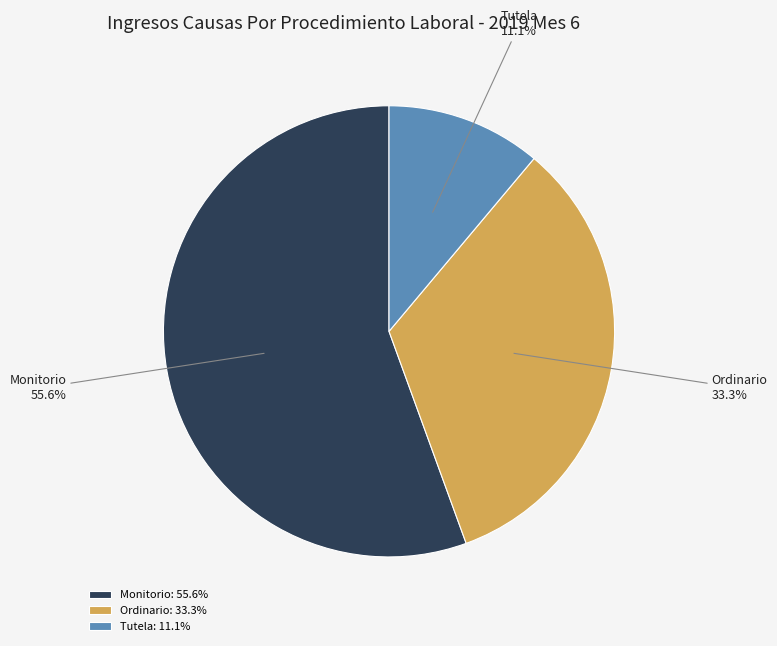

Which has a higher value, Tutela or Ordinario?

Ordinario